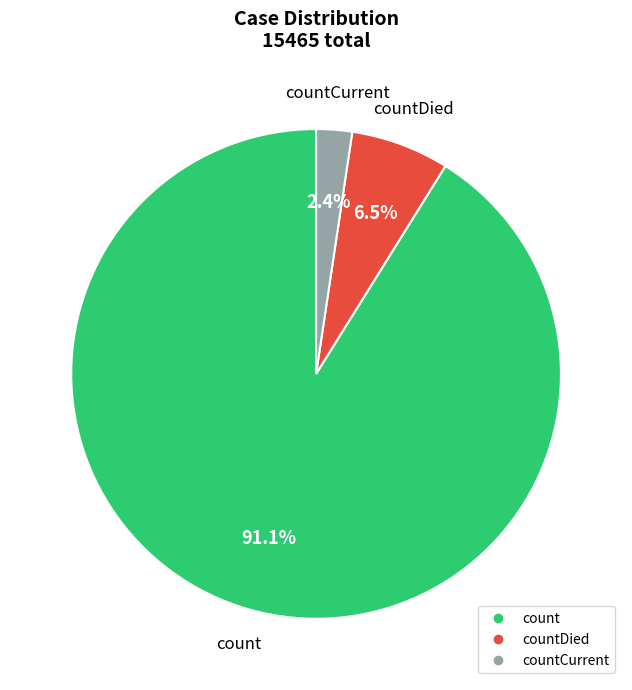

Is there any slice that represents more than half of the pie?

Yes